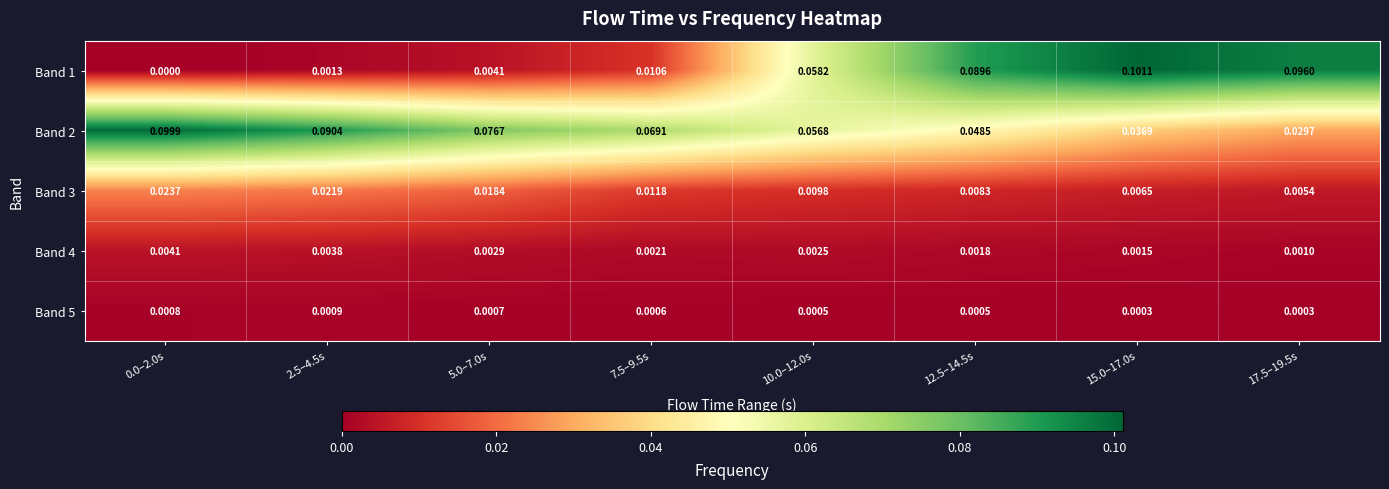

How many distinct data groups are displayed?

5